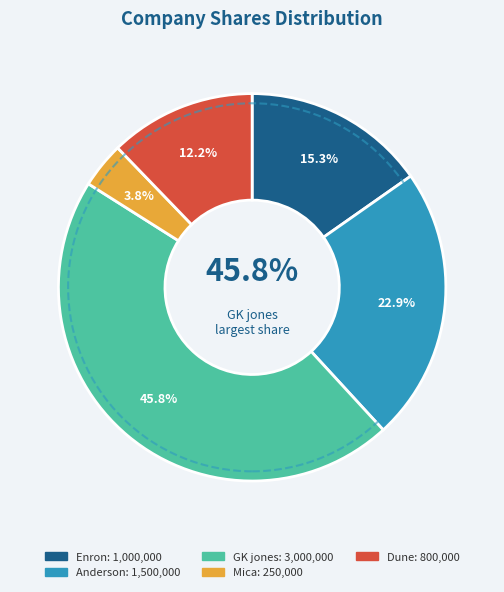

True or false: Anderson accounts for 23% of the total.

True